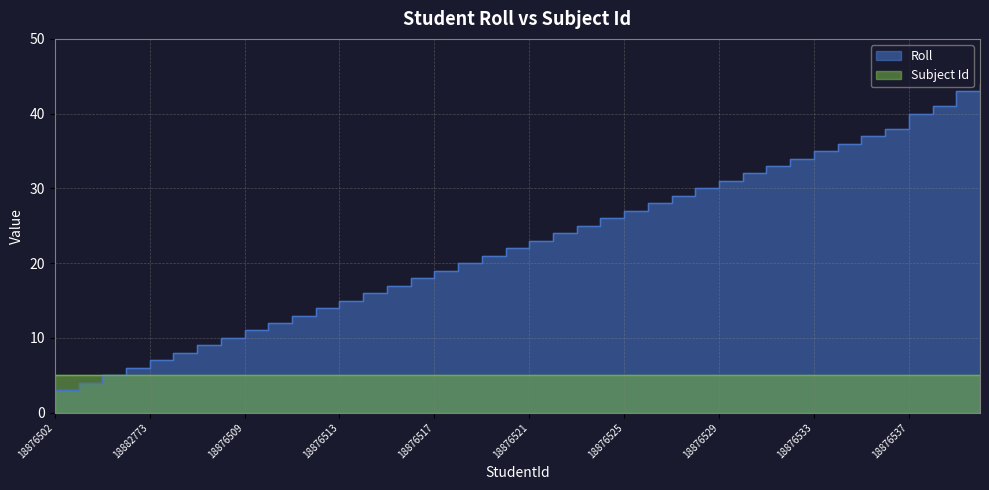

Does the chart display data point markers on the line(s)?

No